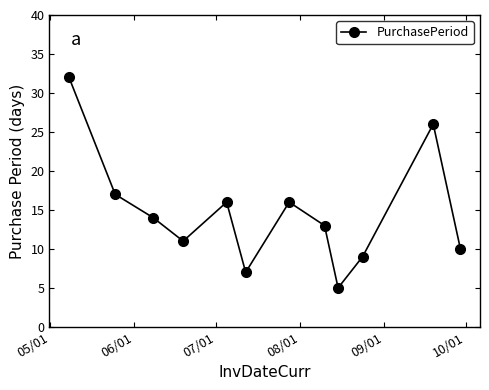

What is the maximum value shown in the chart?

32